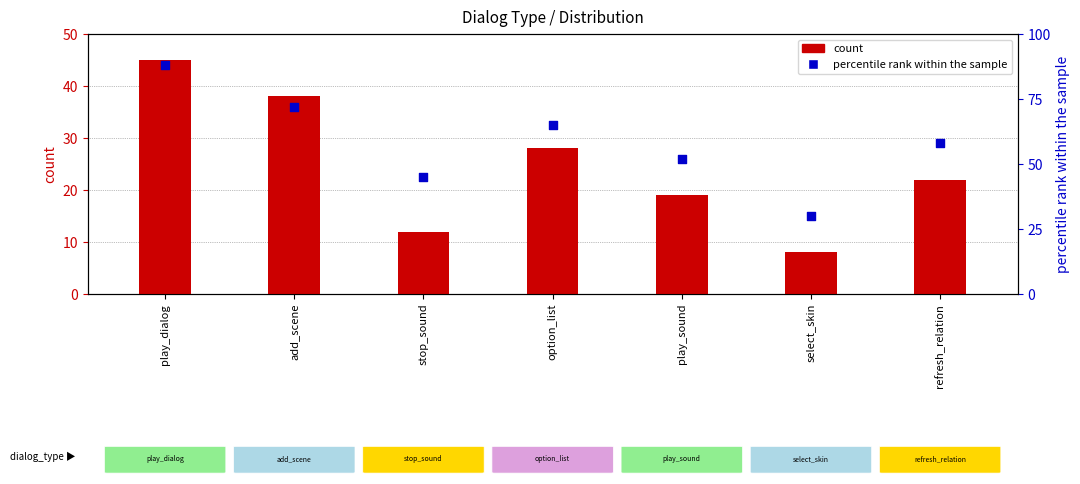

At how many categories does at least one series exceed 64?

3